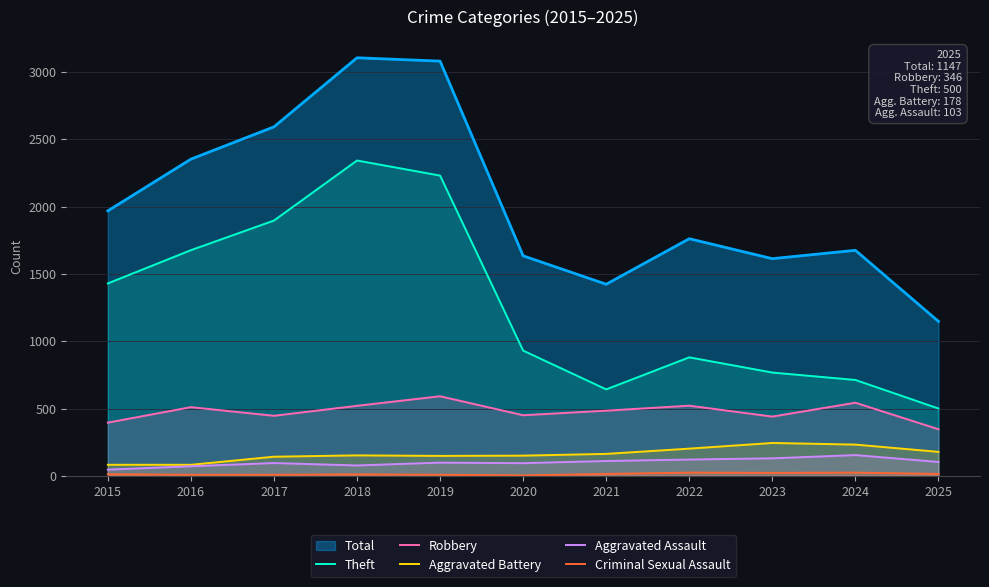

At which label is Criminal Sexual Assault closest to 13?

2015